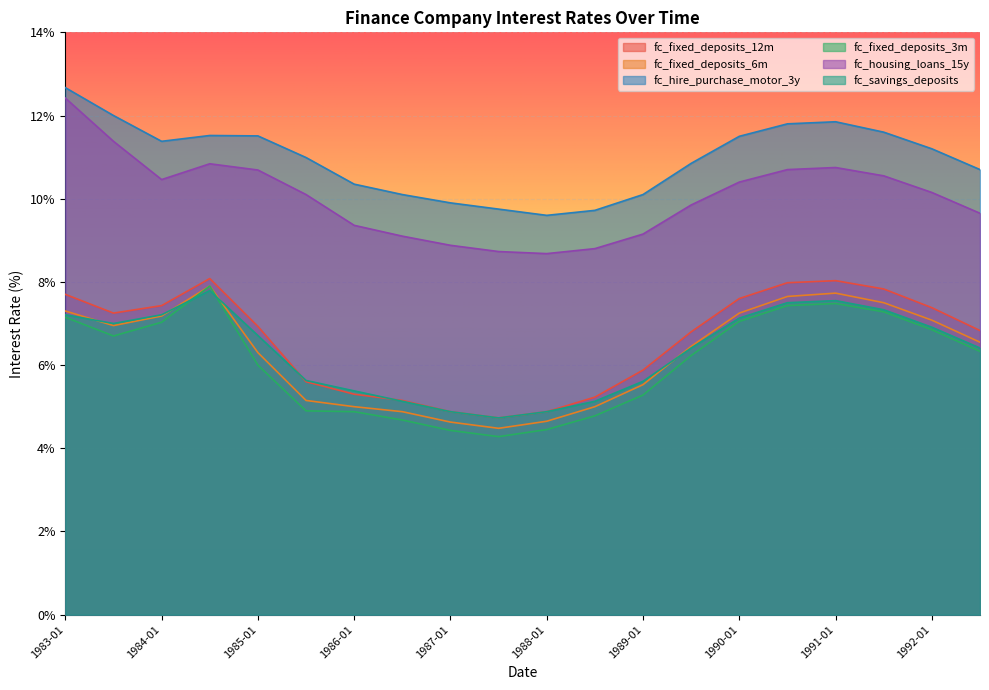

Where does the fc_fixed_deposits_3m series first go above 6?

1983-01